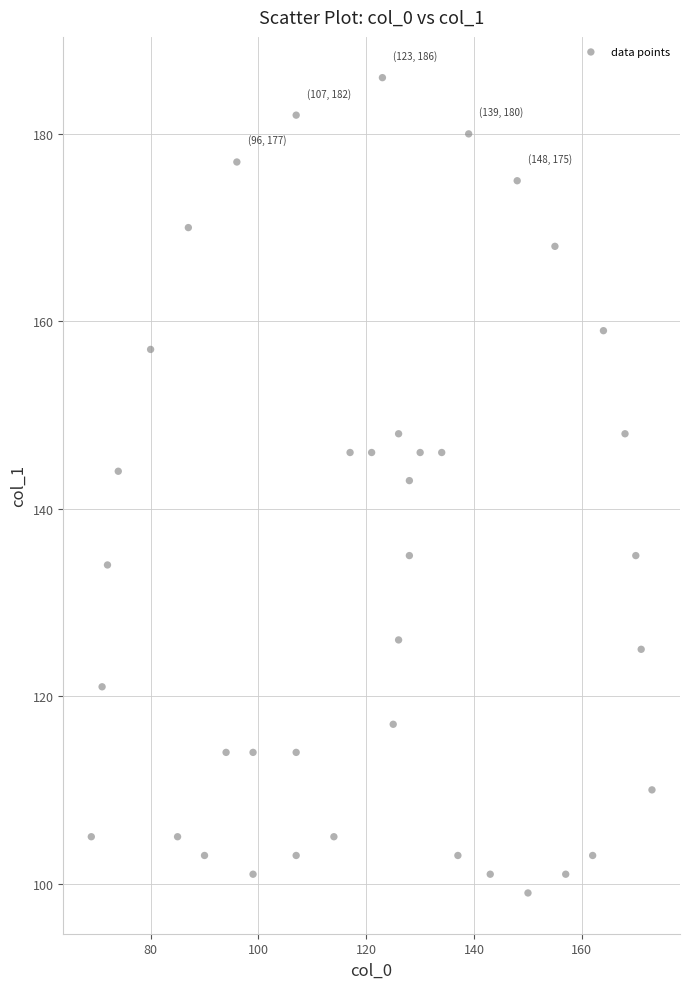

What Y value in the scatter plot is closest to 142?

143